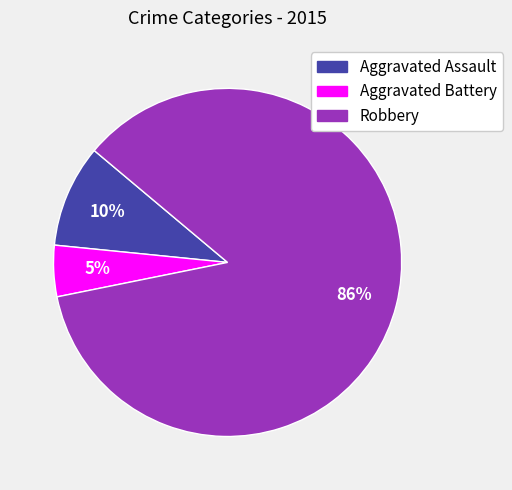

The Aggravated Battery slice represents 16% of the pie. True or false?

False